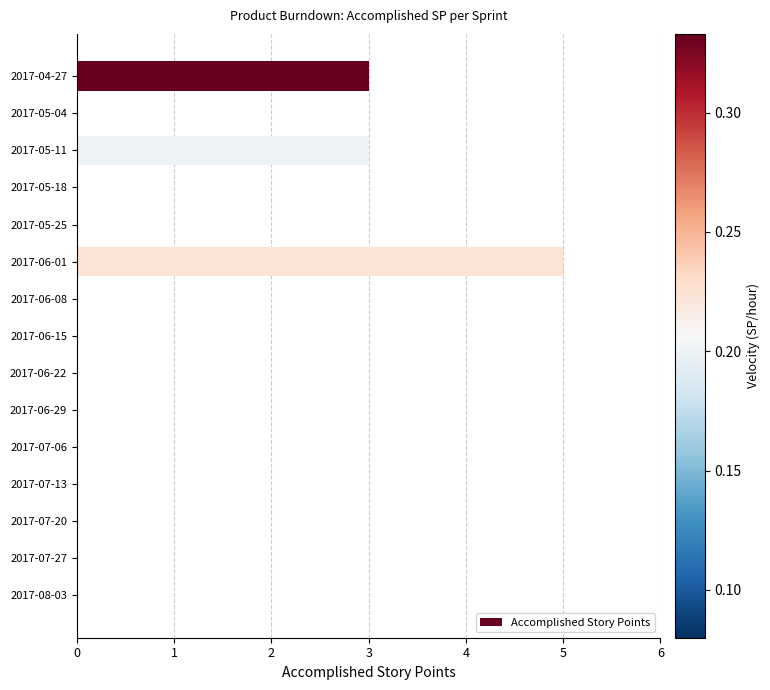

Which has a higher value, 2017-05-18 or 2017-05-11?

2017-05-11